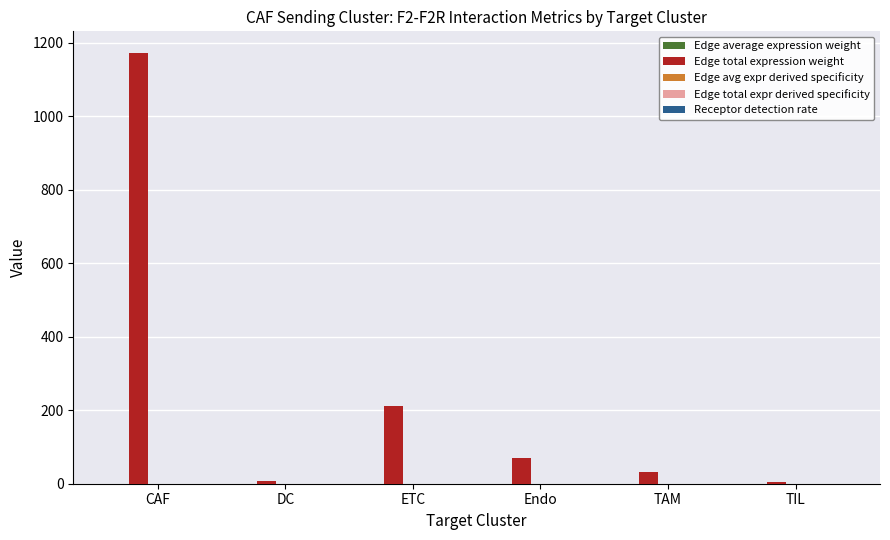

How many data points in Edge total expression weight are above 71?

3